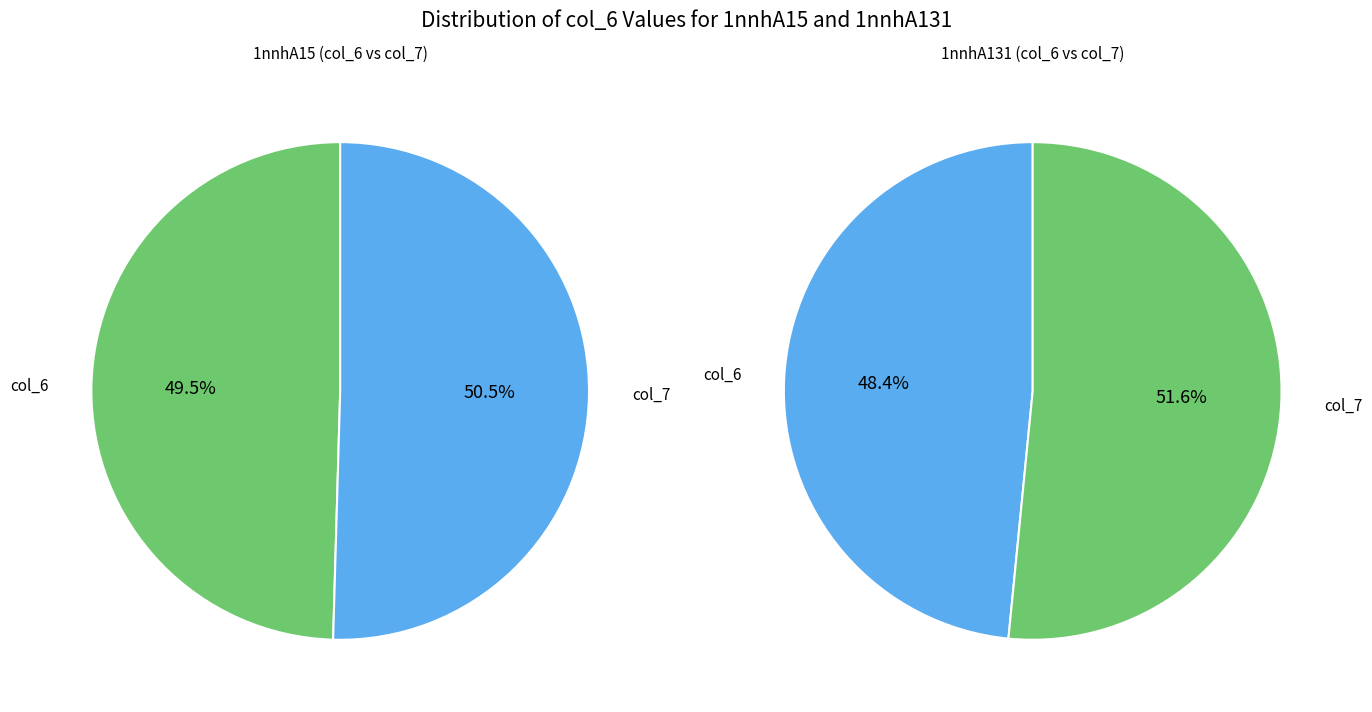

How many slices are in this pie chart?

2